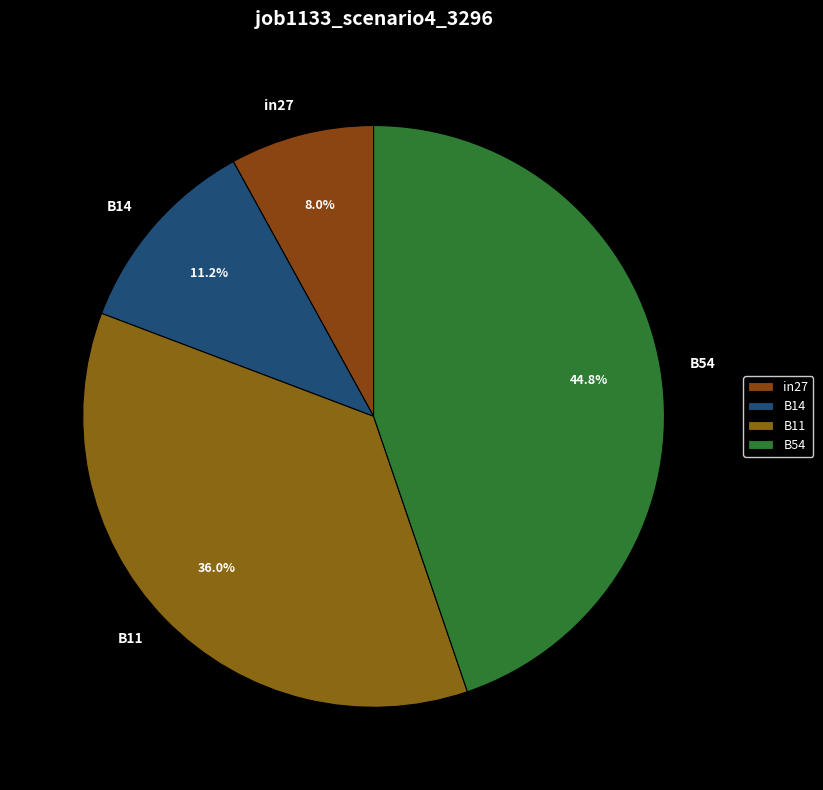

Is B14 the majority of the pie?

No